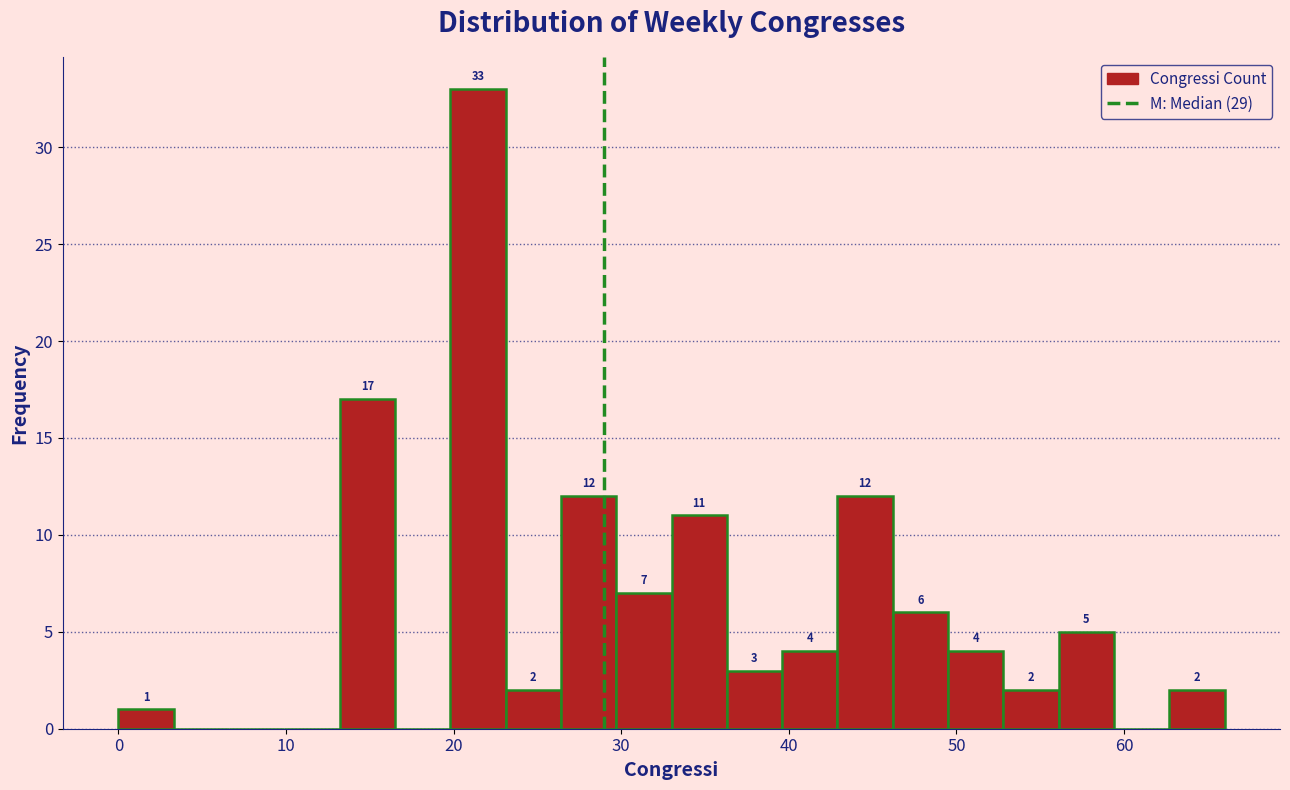

Around what value on the x-axis is the tallest bar? Give the approximate position of its centre, as read against the axis.

21